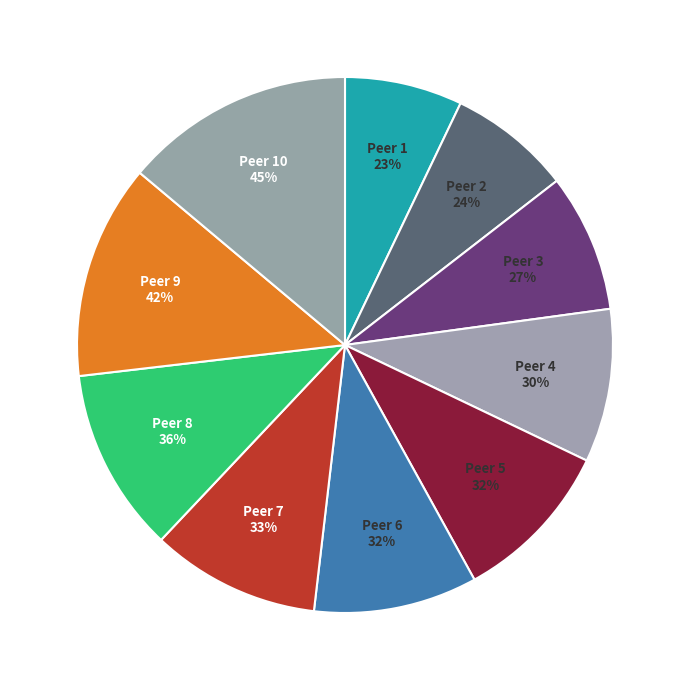

Which category has the smallest portion of the pie?

Peer 1